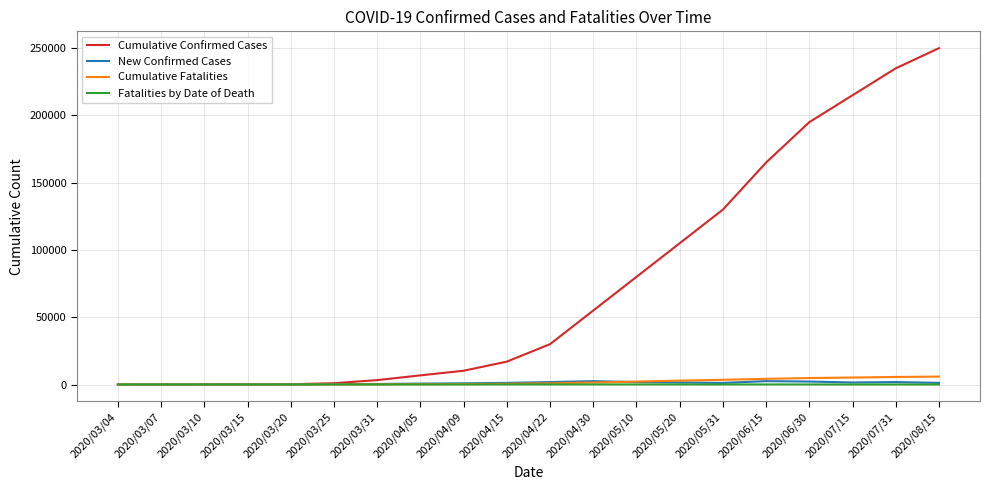

Which series changed the most between 2020/04/30 and 2020/06/30?

Cumulative Confirmed Cases